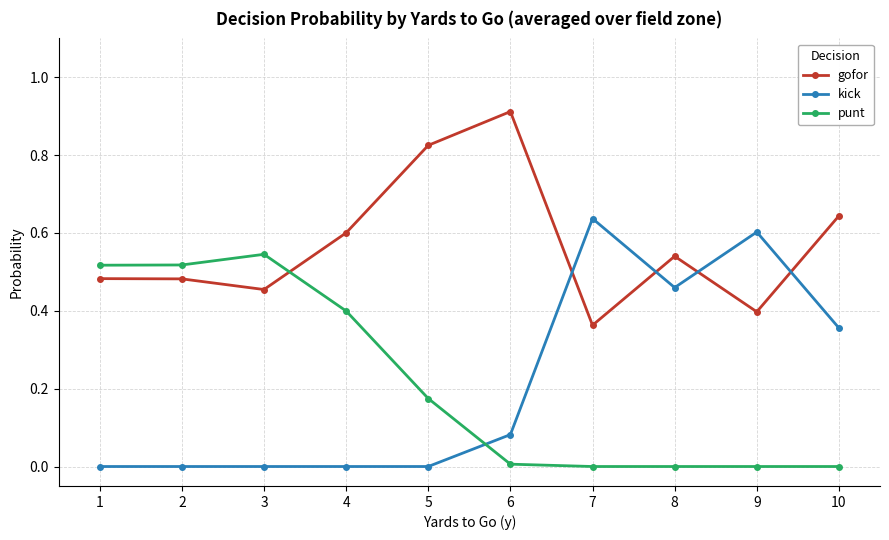

Which series has the widest spread of values?

kick